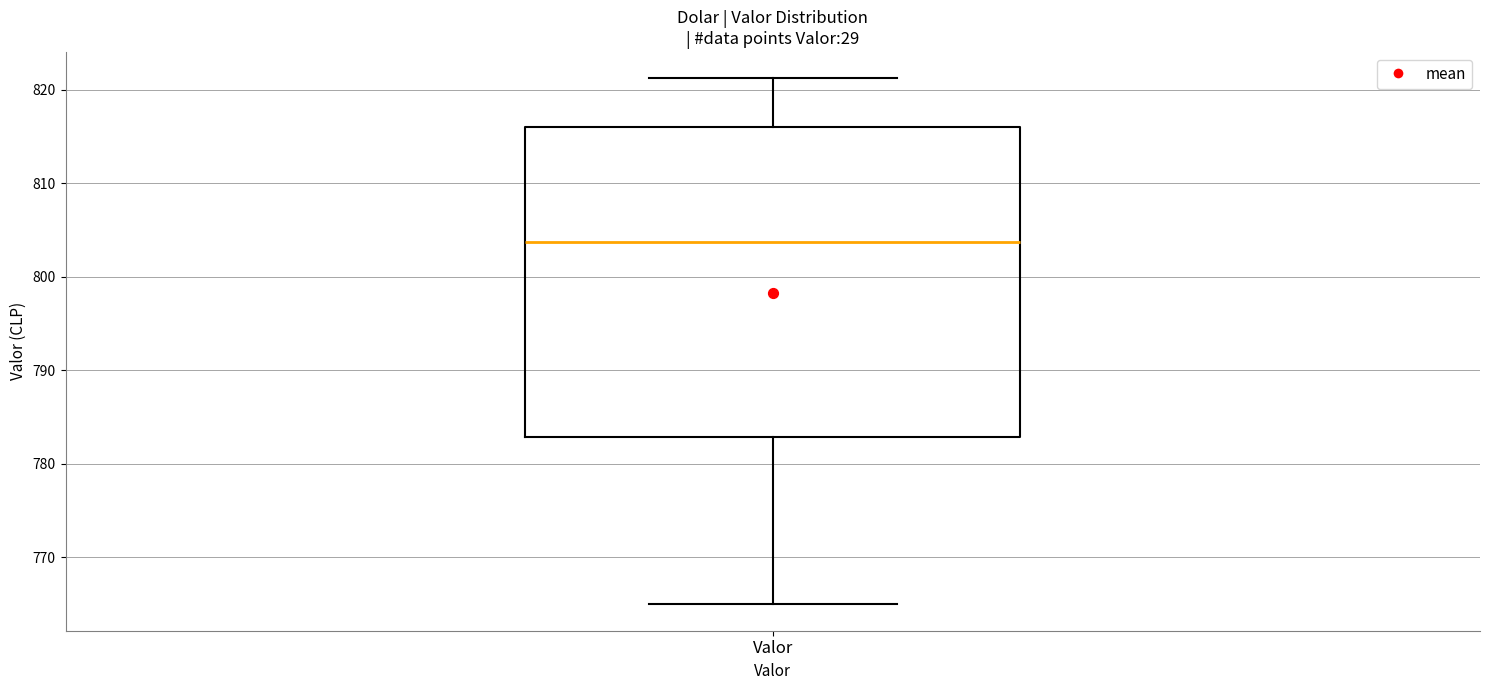

Read this box plot against the y-axis: the position of the median line, the range covered by the box, and the ends of both whiskers. The values are not printed on the chart, so give them approximately, as read against the axis.

median 804, box 783 to 816, whiskers 765 to 821